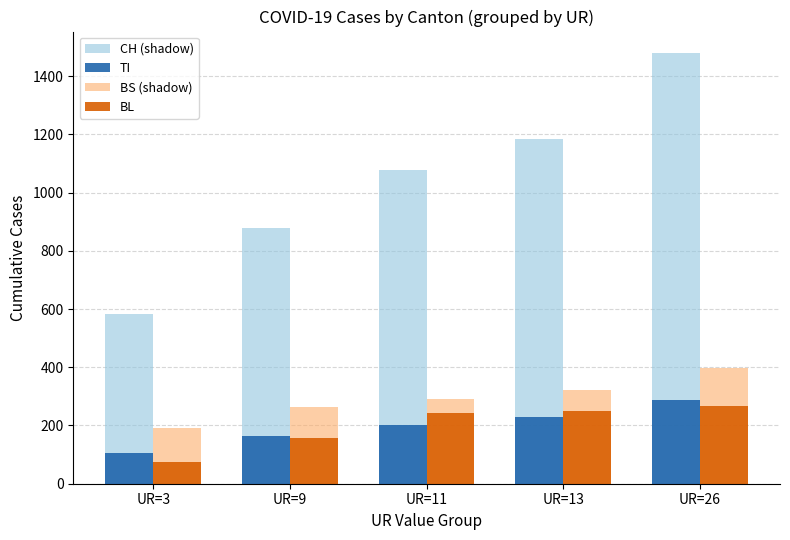

The value of TI at UR=3 is 107. True or false?

True